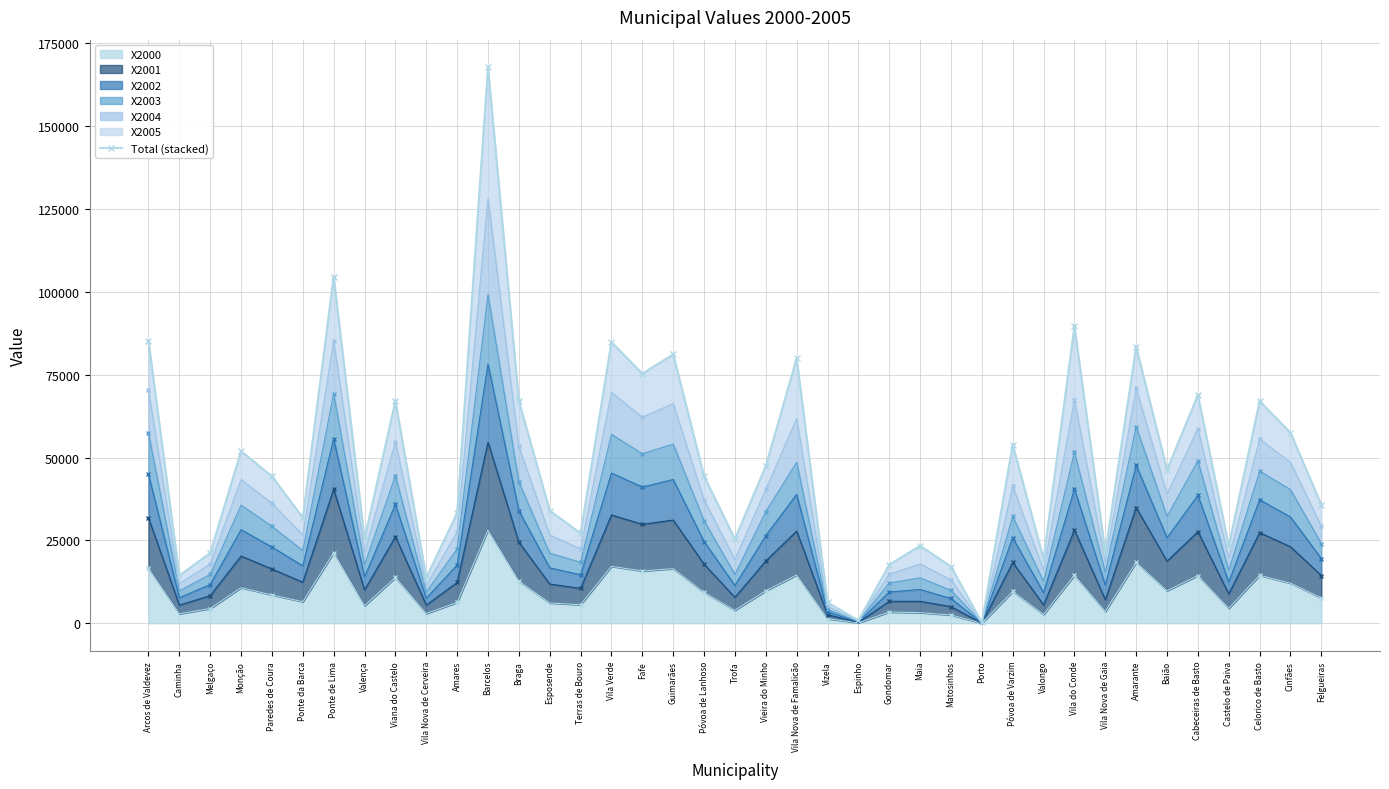

List the labels in order of value, smallest first.

Porto, Espinho, Vizela, Vila Nova de Cerveira, Caminha, Matosinhos, Gondomar, Valongo, Melgaço, Vila Nova de Gaia, Castelo de Paiva, Maia, Trofa, Valença, Terras de Bouro, Ponte da Barca, Amares, Esposende, Felgueiras, Paredes de Coura, Póvoa de Lanhoso, Baião, Vieira do Minho, Monção, Póvoa de Varzim, Cinfães, Celorico de Basto, Viana do Castelo, Braga, Cabeceiras de Basto, Fafe, Vila Nova de Famalicão, Guimarães, Amarante, Vila Verde, Arcos de Valdevez, Vila do Conde, Ponte de Lima, Barcelos